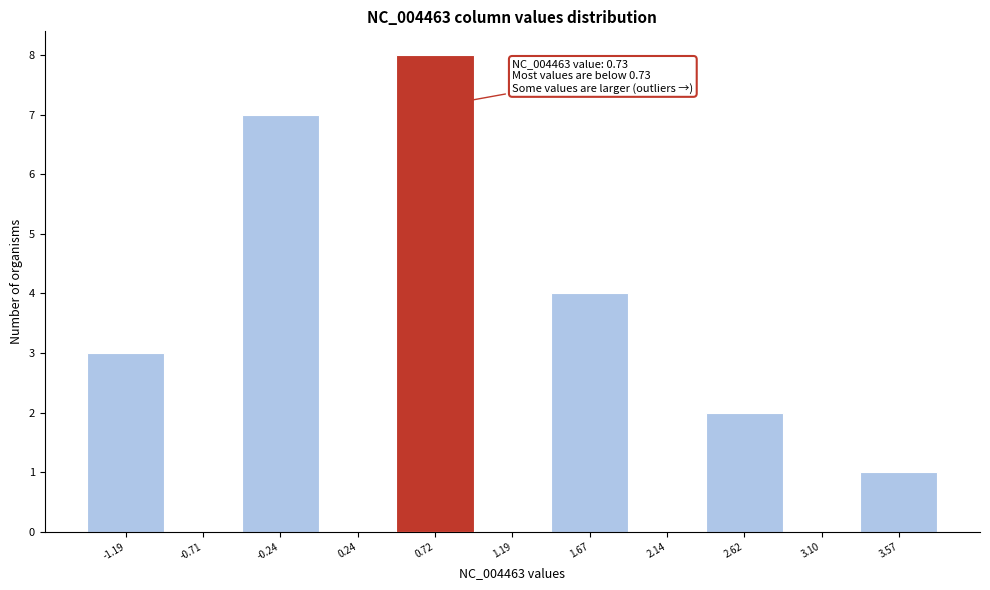

Which range on the x-axis has the tallest bar?

0.50 to 0.95